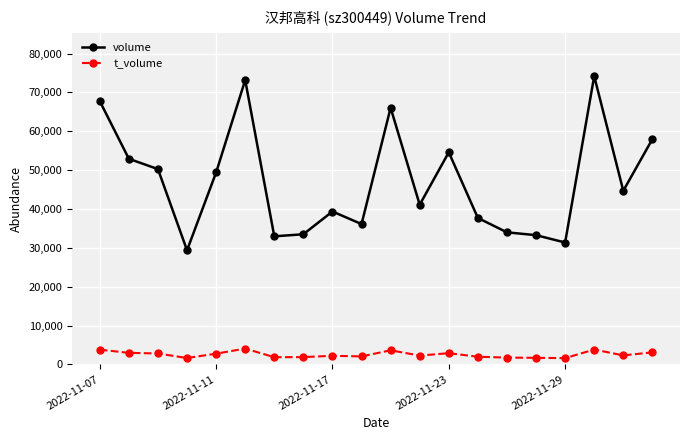

List the series in order of their peak value, lowest first.

t_volume, volume